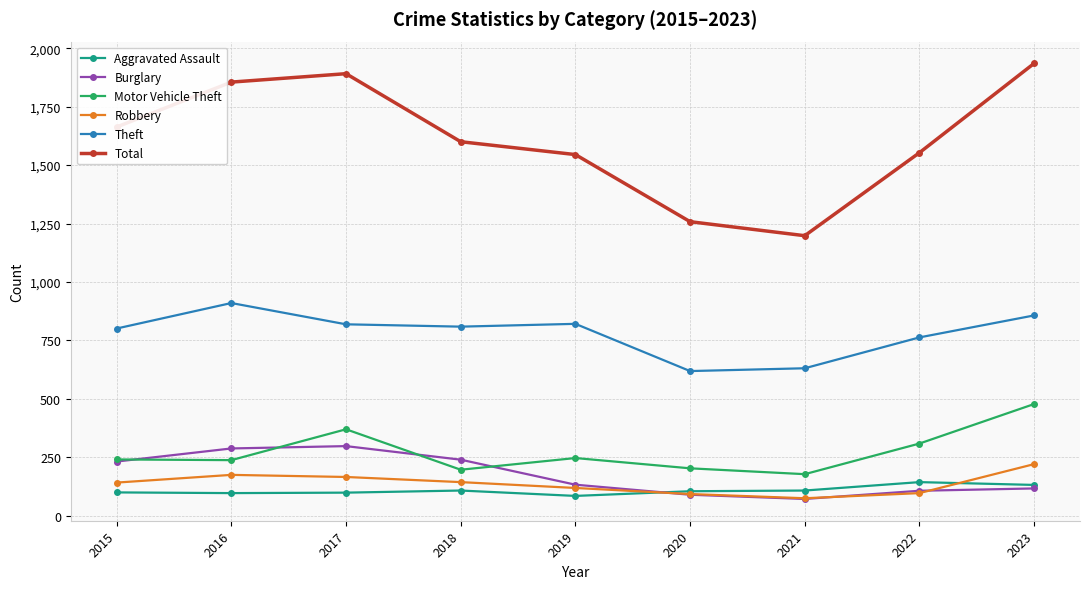

Rank the series by their maximum value, from lowest to highest.

Aggravated Assault, Robbery, Burglary, Motor Vehicle Theft, Theft, Total